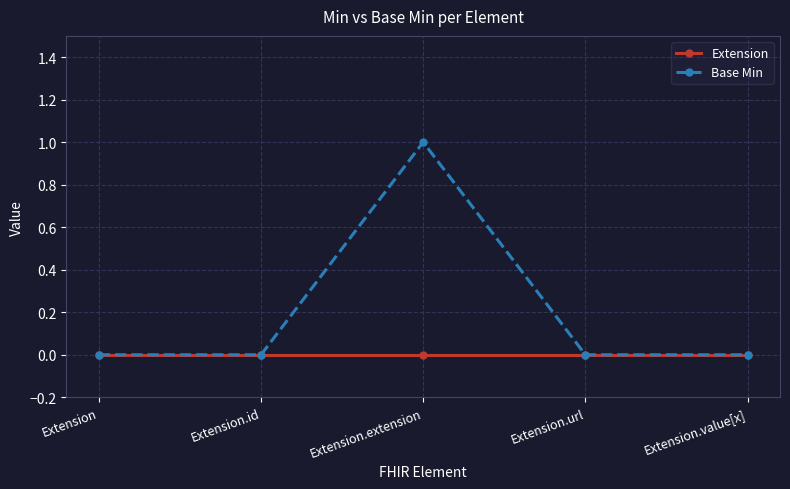

Reading left to right, transcribe all the data shown in this chart.

Extension: 0	0	0	0	0
Base Min: 0	0	1	0	0